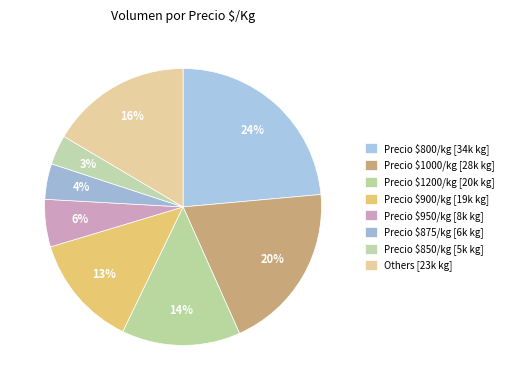

How many segments does this pie chart have?

8